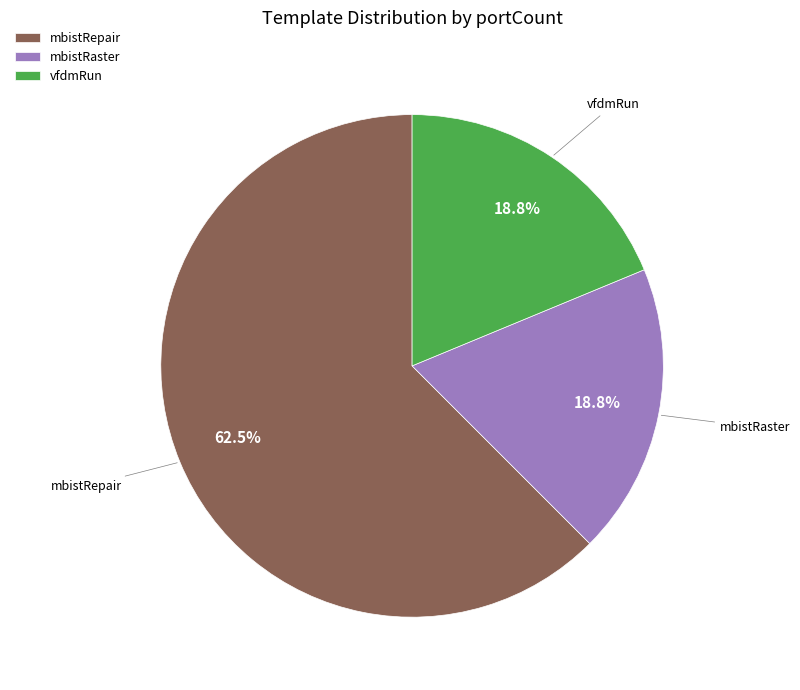

Does vfdmRun account for over 50% of the chart?

No